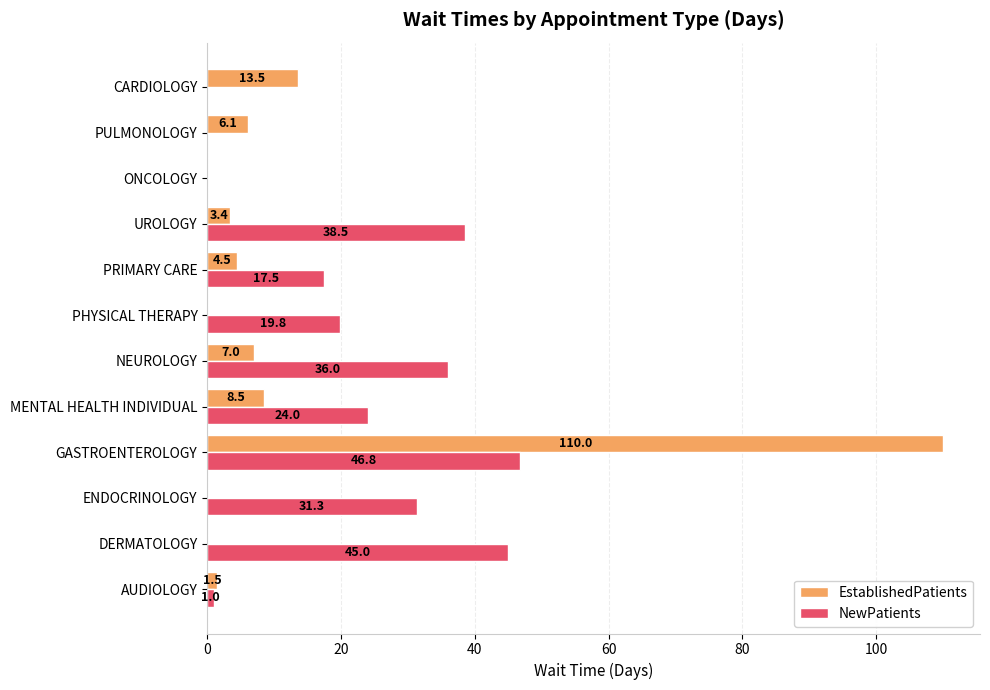

What is the sum of all EstablishedPatients values?

154.5